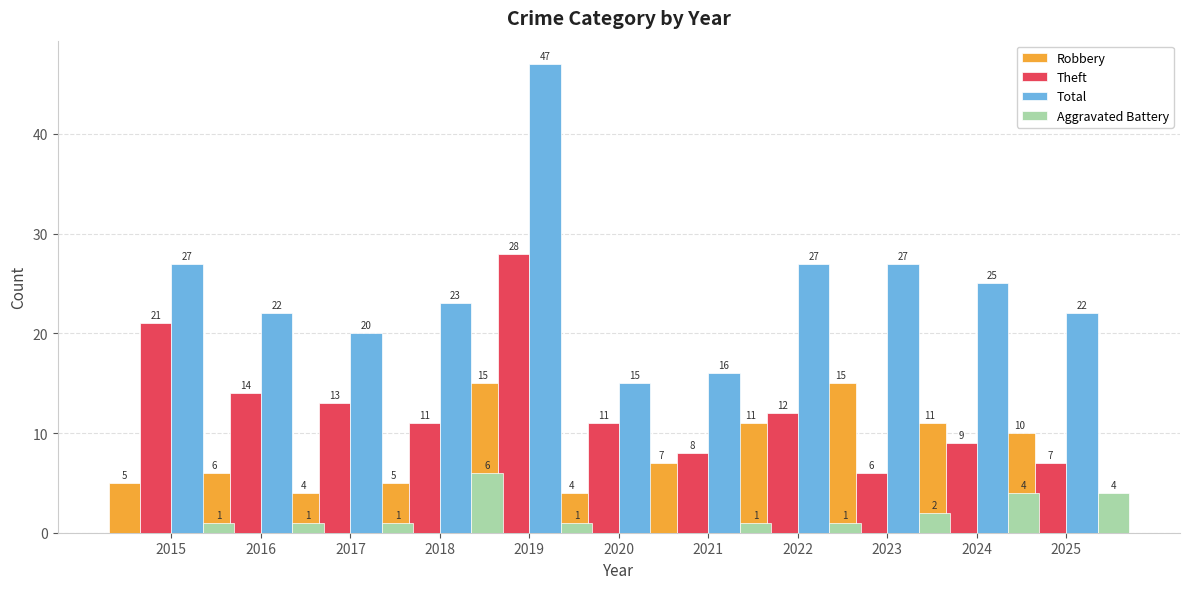

At which category is the sum across all series the highest?

2019